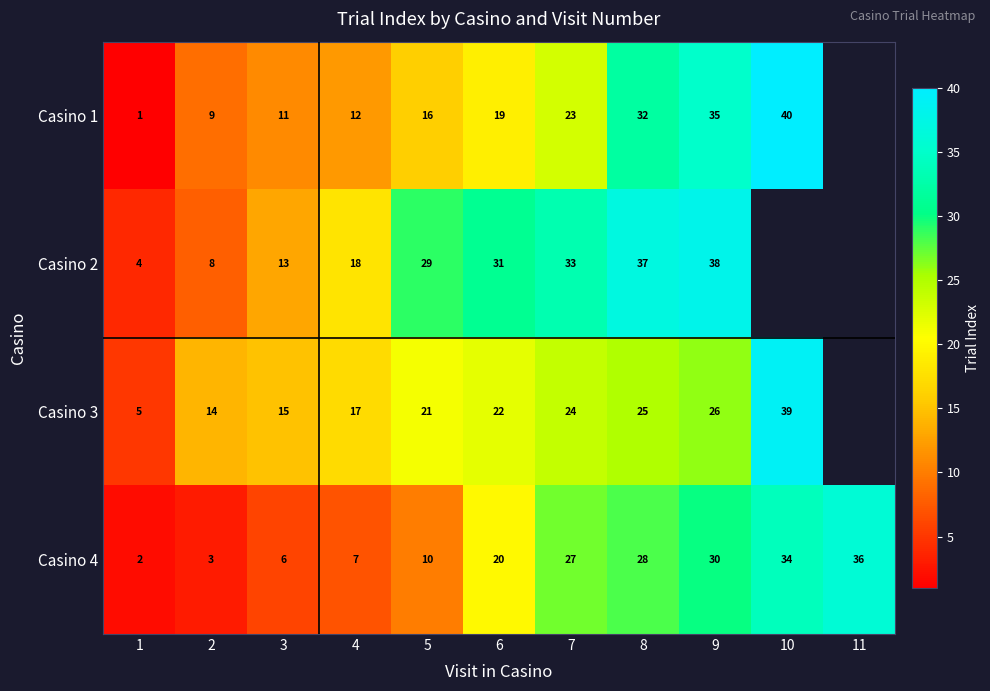

At which category is the sum across all series the highest?

9